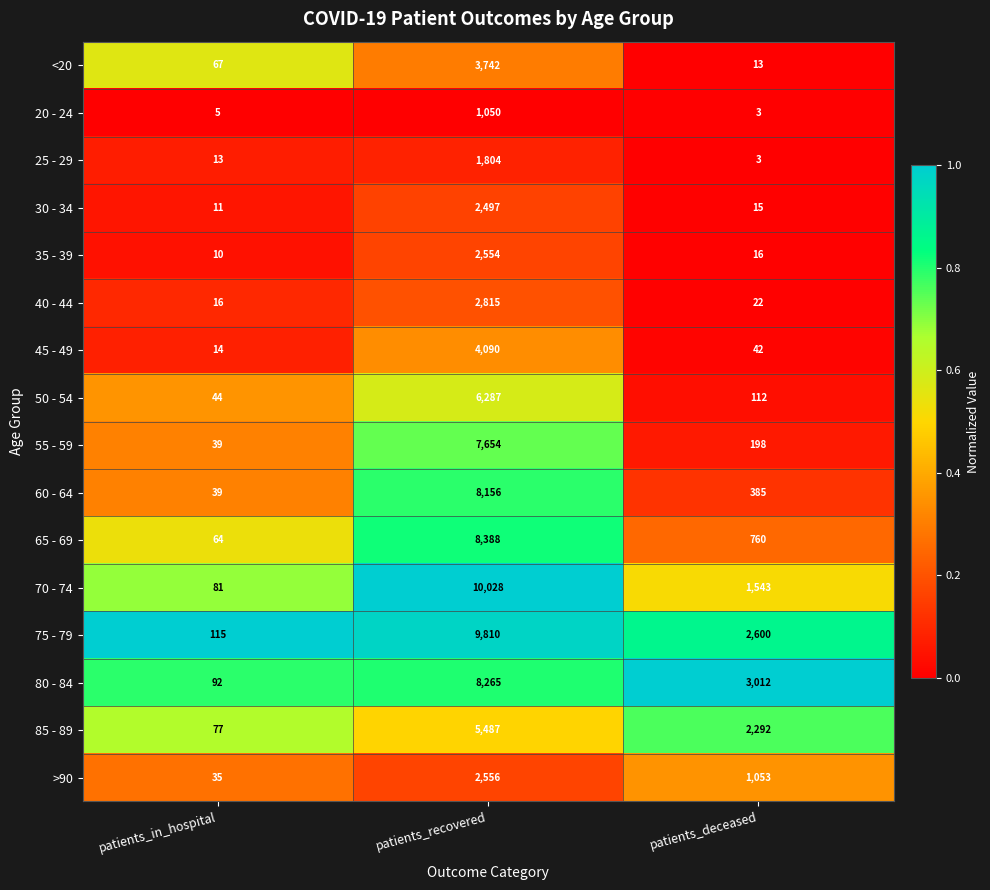

The >90 series shows 35 at patients_in_hospital. True or false?

True